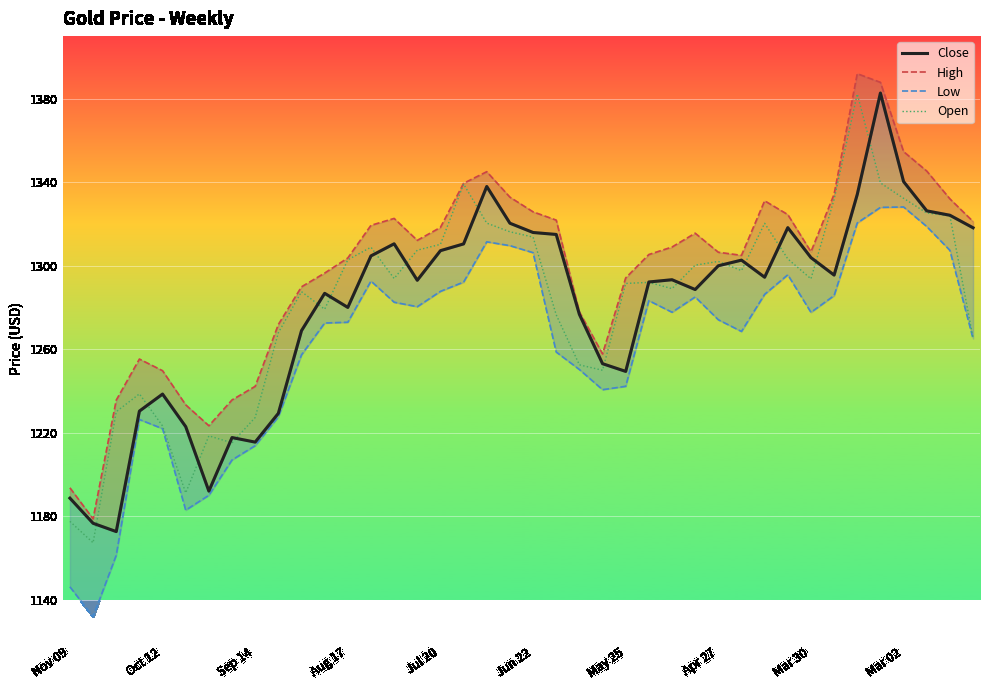

True or false: High and Close cross at least once.

False